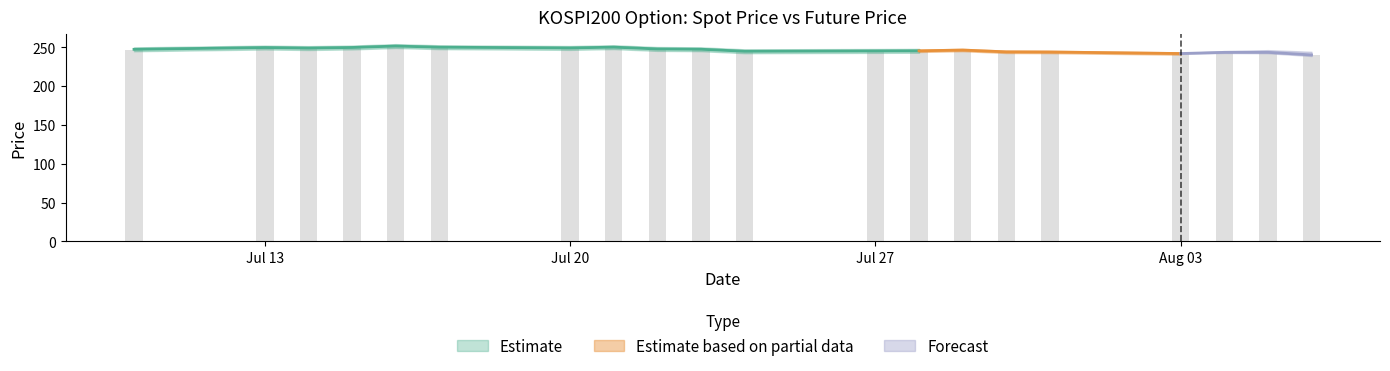

Reading left to right, list all the values displayed in this chart.

246.8	249.8	248.6	249.7	251.5	250.2	248.9	250.3	247.9	247.3	244.9	245.0	245.2	246.0	243.6	244.3	241.5	243.6	243.1	240.0